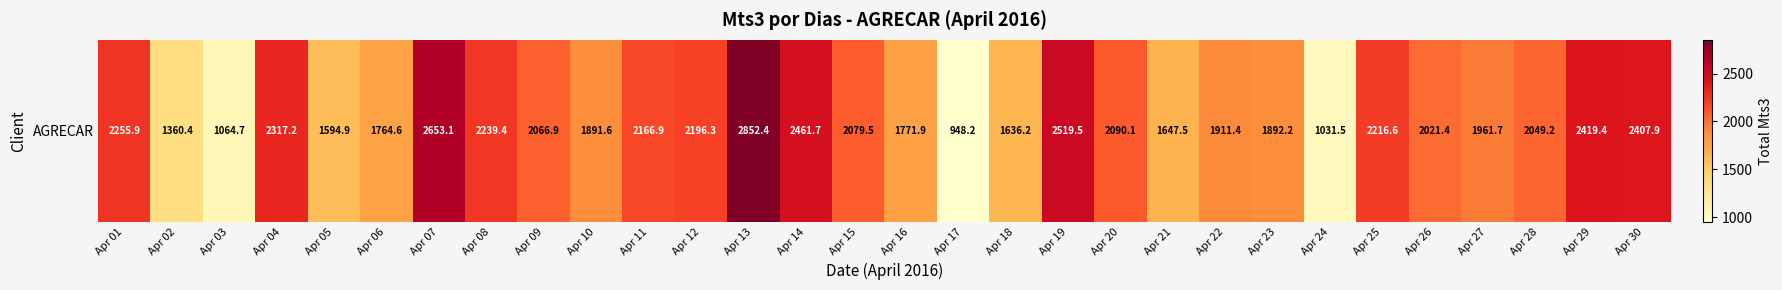

What value does the data have at Apr 01?

2255.9